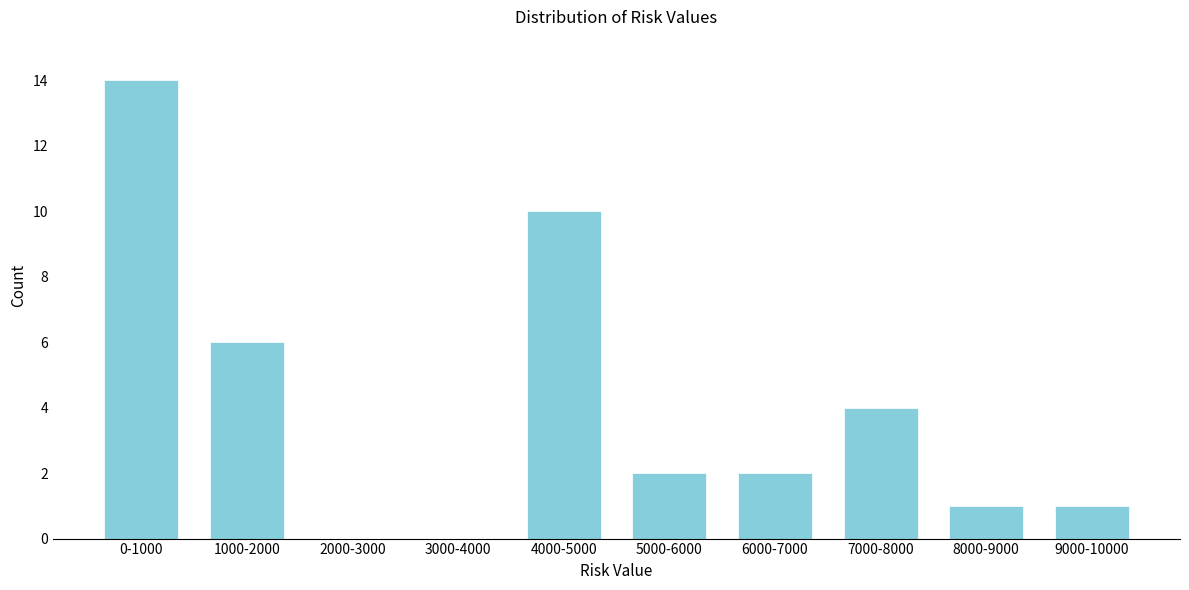

Reading right to left, extract all data points from this chart.

9000-10000=1	8000-9000=1	7000-8000=4	6000-7000=2	5000-6000=2	4000-5000=10	3000-4000=0	2000-3000=0	1000-2000=6	0-1000=14